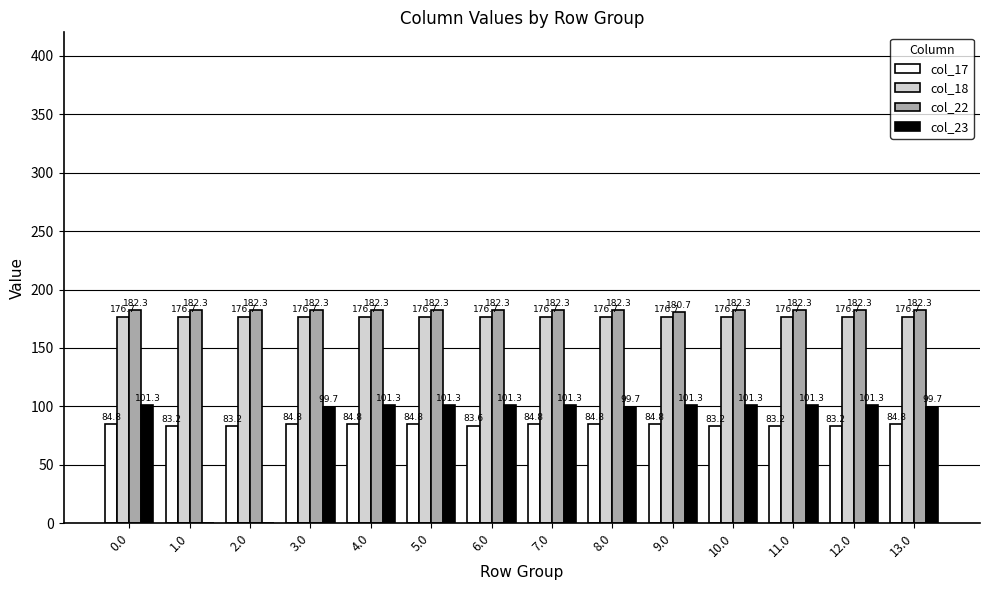

Are the bars horizontal?

No